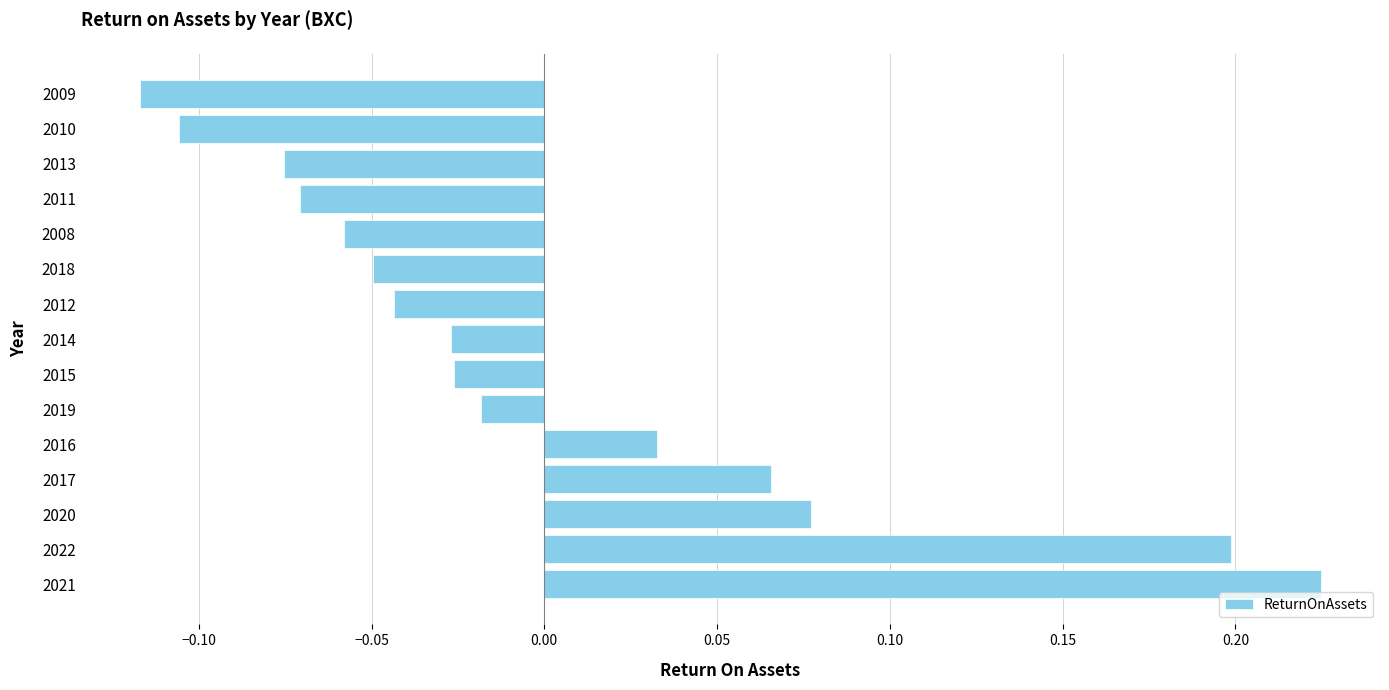

How many values are above zero?

5